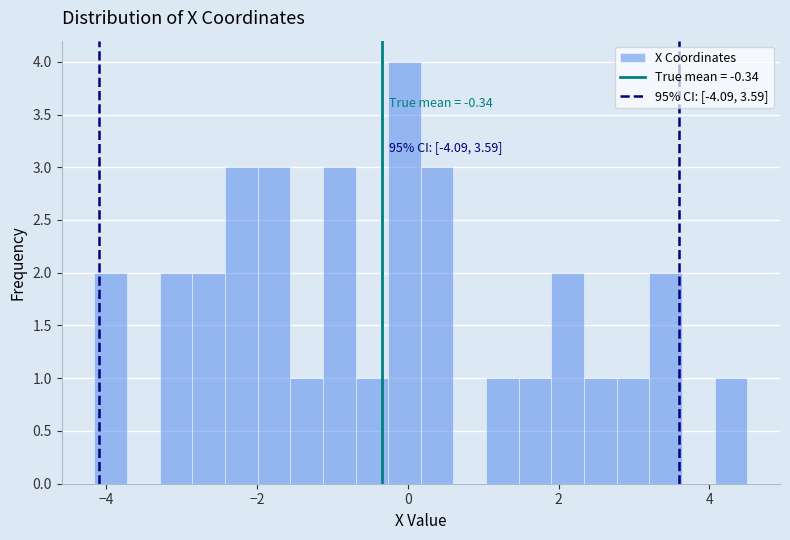

Around what value on the x-axis is the tallest bar? Give the approximate position of its centre, as read against the axis.

0.0